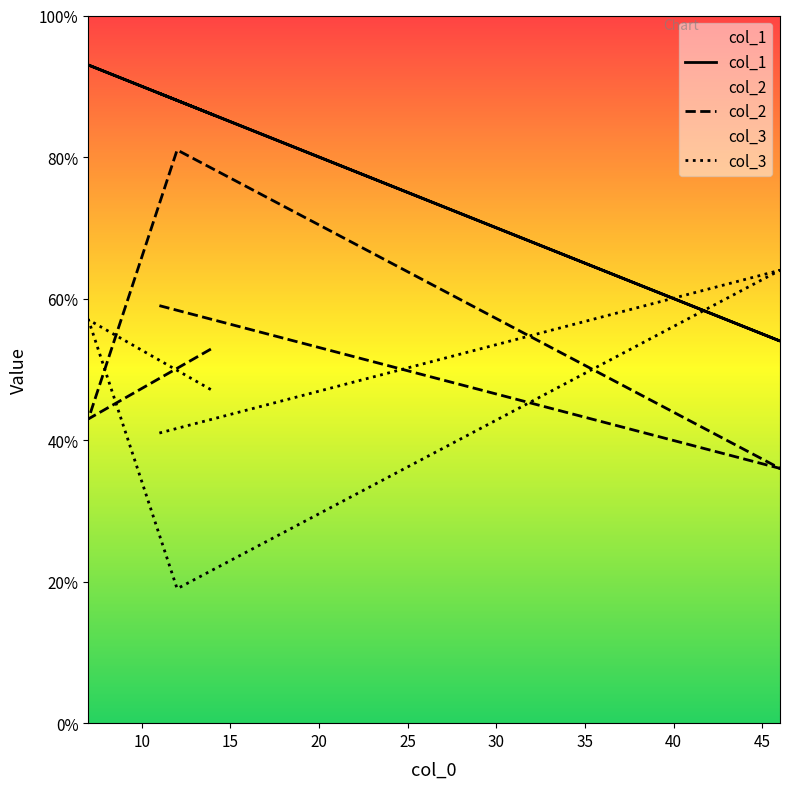

True or false: col_2 has a value of 59 at 11.

True